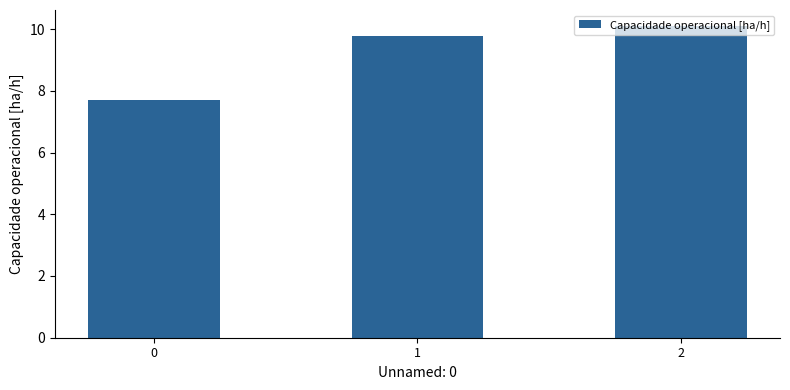

List the labels in order of value, largest first.

2, 1, 0